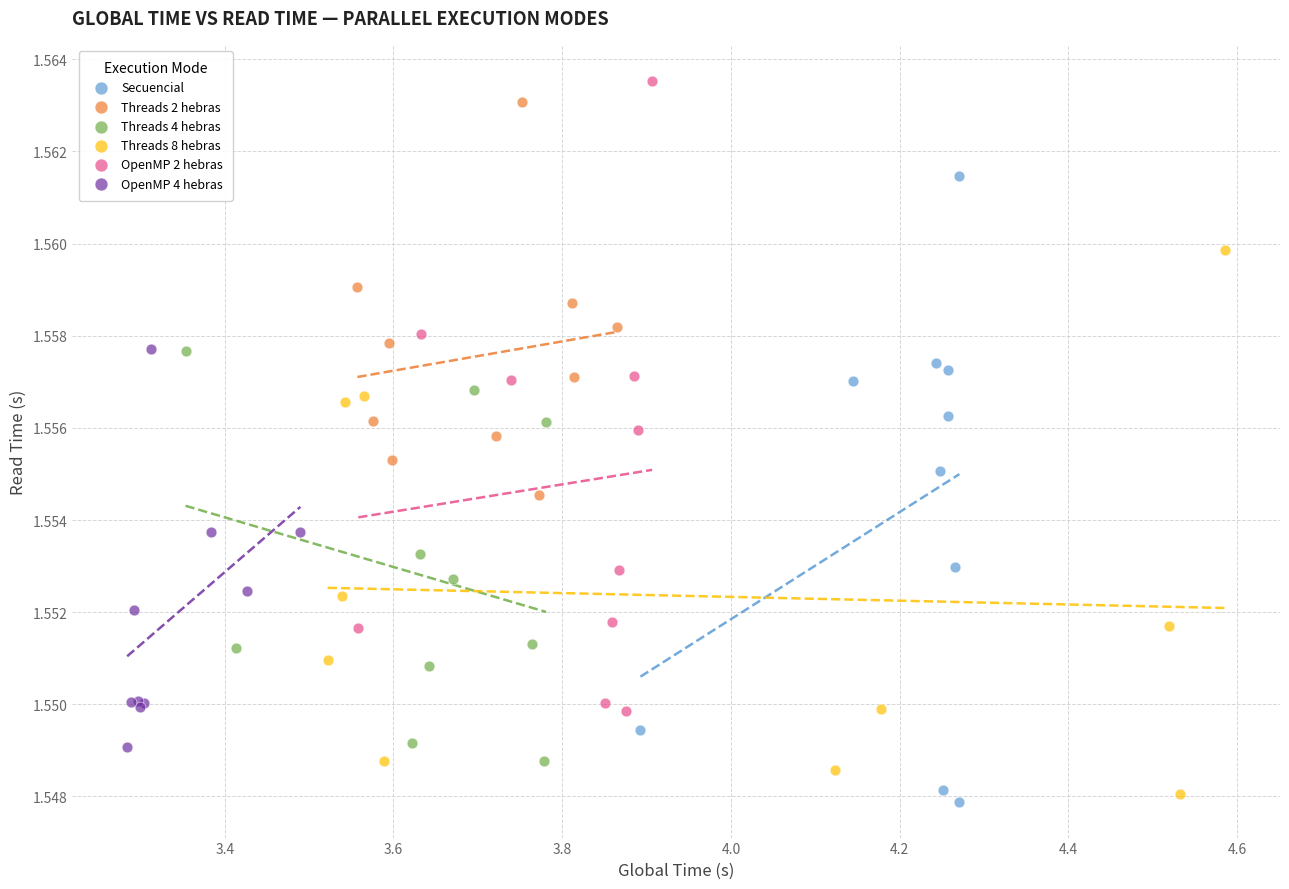

Which series contains the highest Y value?

OpenMP 2 hebras